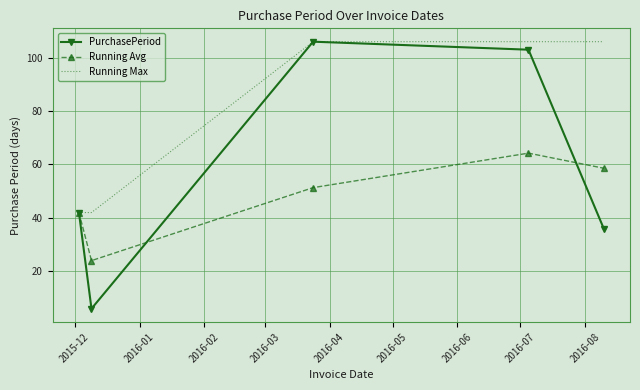

Rank the series by their average value, from lowest to highest.

Running Avg, PurchasePeriod, Running Max